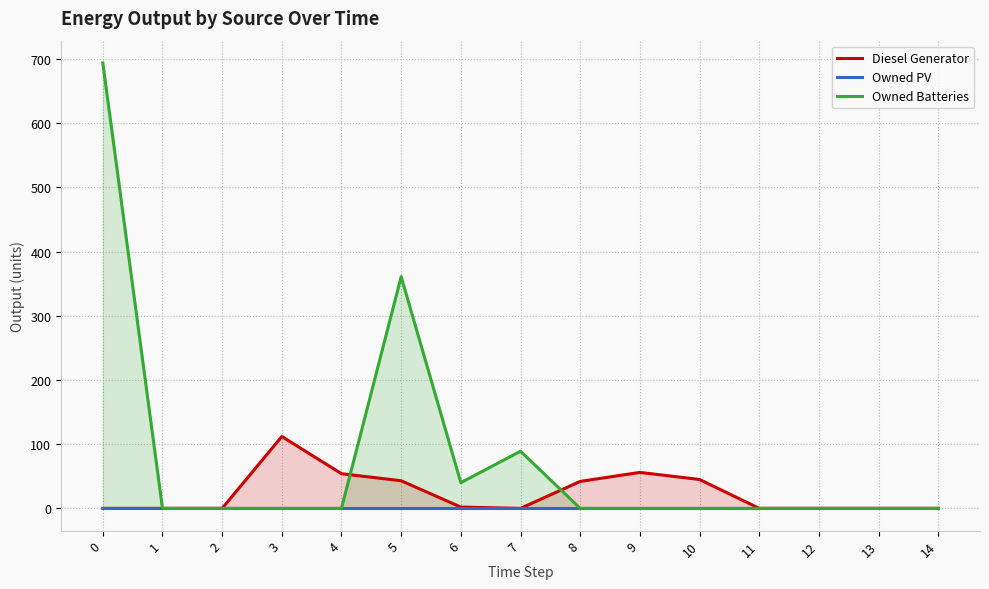

Reading right to left, list all the values displayed in this chart.

Diesel Generator: 14=0	13=0	12=0	11=0	10=45	9=56	8=42	7=0	6=2	5=43	4=54	3=112	2=0	1=0	0=0
Owned PV: 14=0	13=0	12=0	11=0	10=0	9=0	8=0	7=0	6=0	5=0	4=0	3=0	2=0	1=0	0=0
Owned Batteries: 14=0	13=0	12=0	11=0	10=0	9=0	8=0	7=89	6=40	5=361	4=0	3=0	2=0	1=0	0=694